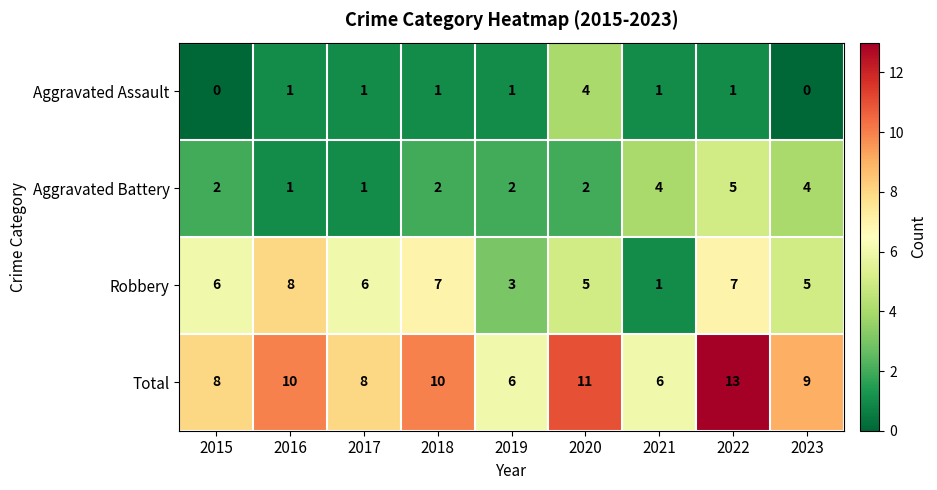

What is the spread (max minus min) of values at 2016?

9